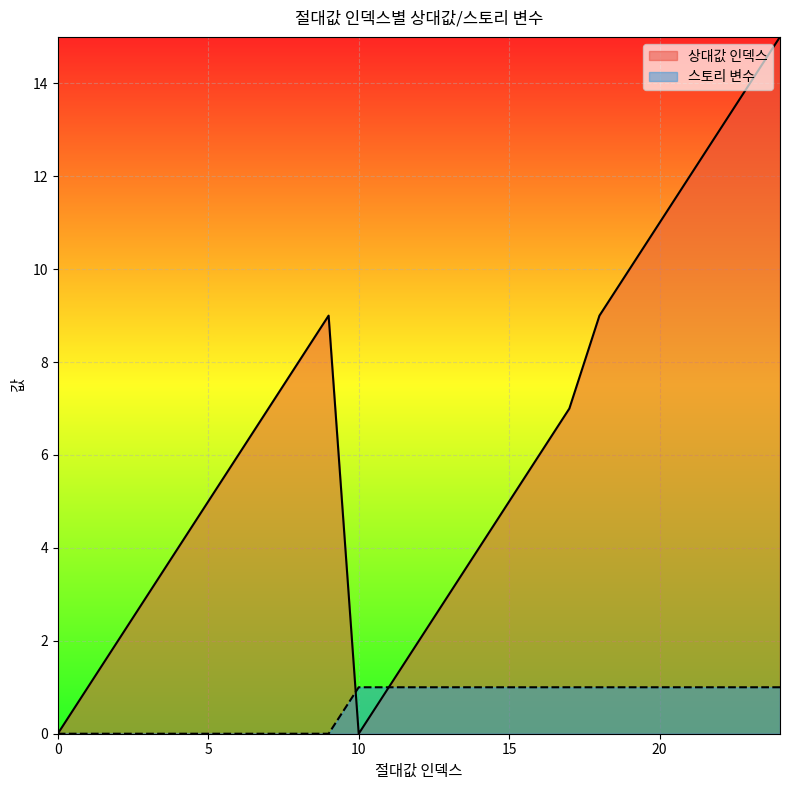

Is the value of 상대값 인덱스 at 0 greater than the value of 스토리 변수 at 5?

No